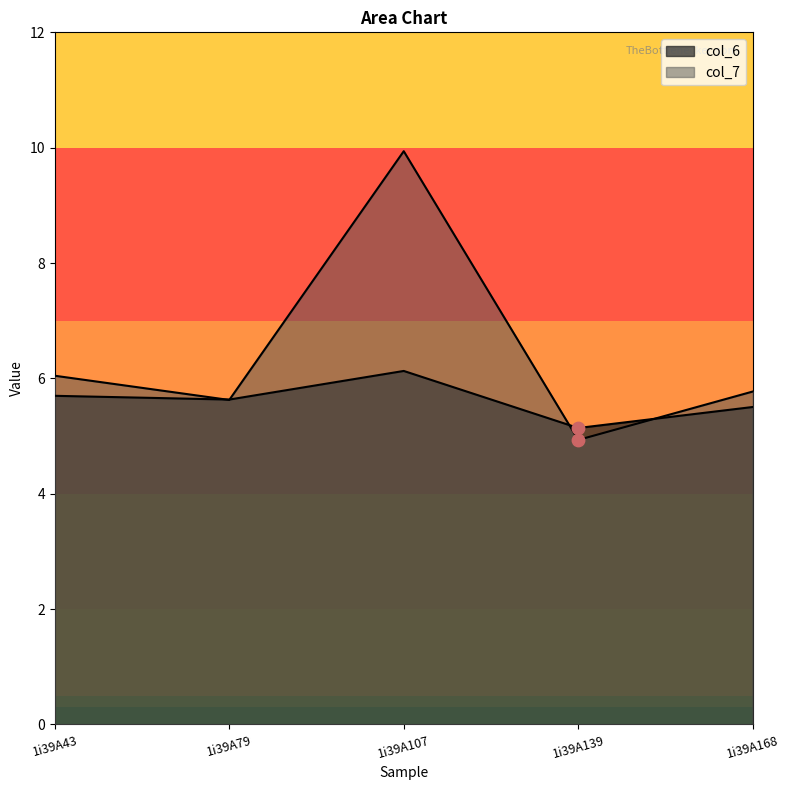

Is the value of col_6 at 1i39A107 greater than the value of col_7 at 1i39A168?

Yes